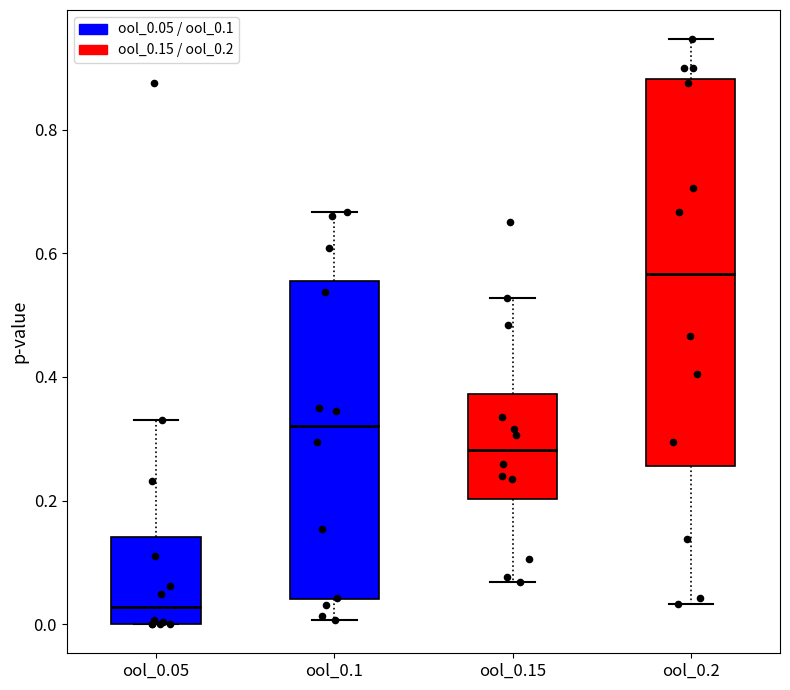

Reading left to right, transcribe this box plot: for each box, give where its median line is, the range the box spans, and where its two whiskers end, as read against the y-axis. The values are not printed on the chart, so give them approximately, as read against the axis.

ool_0.05: median 0.02, box 0.00 to 0.14, whiskers 0.00 to 0.34
ool_0.1: median 0.32, box 0.04 to 0.56, whiskers 0.00 to 0.66
ool_0.15: median 0.28, box 0.20 to 0.38, whiskers 0.06 to 0.52
ool_0.2: median 0.56, box 0.26 to 0.88, whiskers 0.04 to 0.94